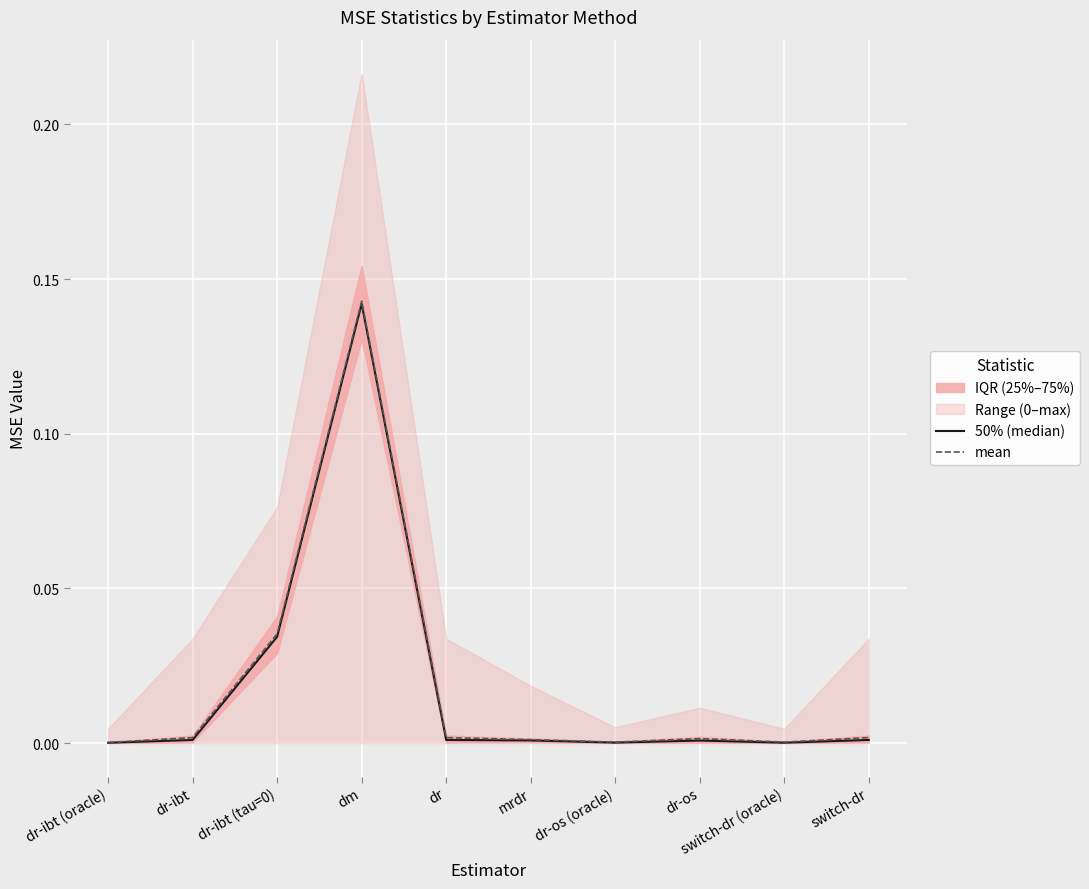

Which category has the lowest value in the 50% (median) series?

dr-ibt (oracle)